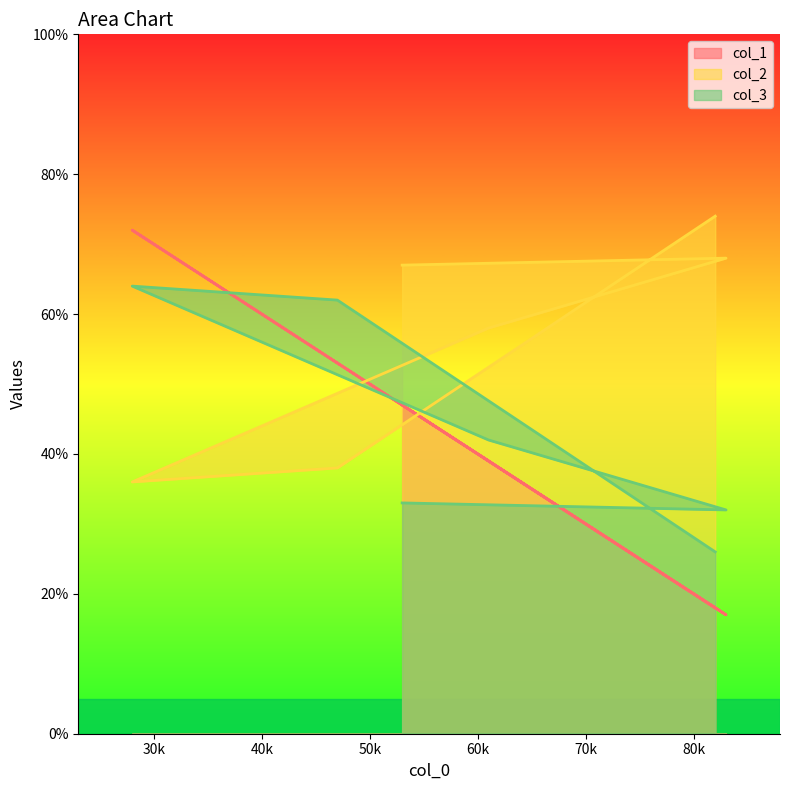

Which series has the largest range (max minus min)?

col_1